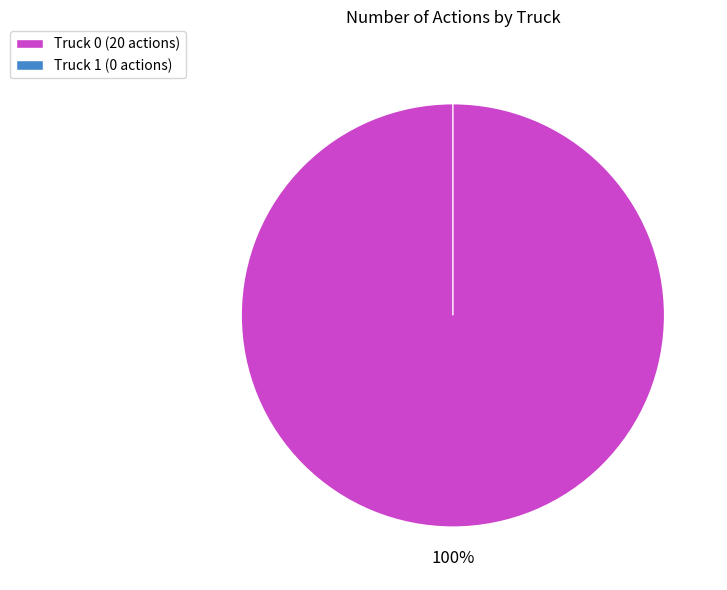

Combined, what portion of the pie is Truck 0 and Truck 1?

100.0%